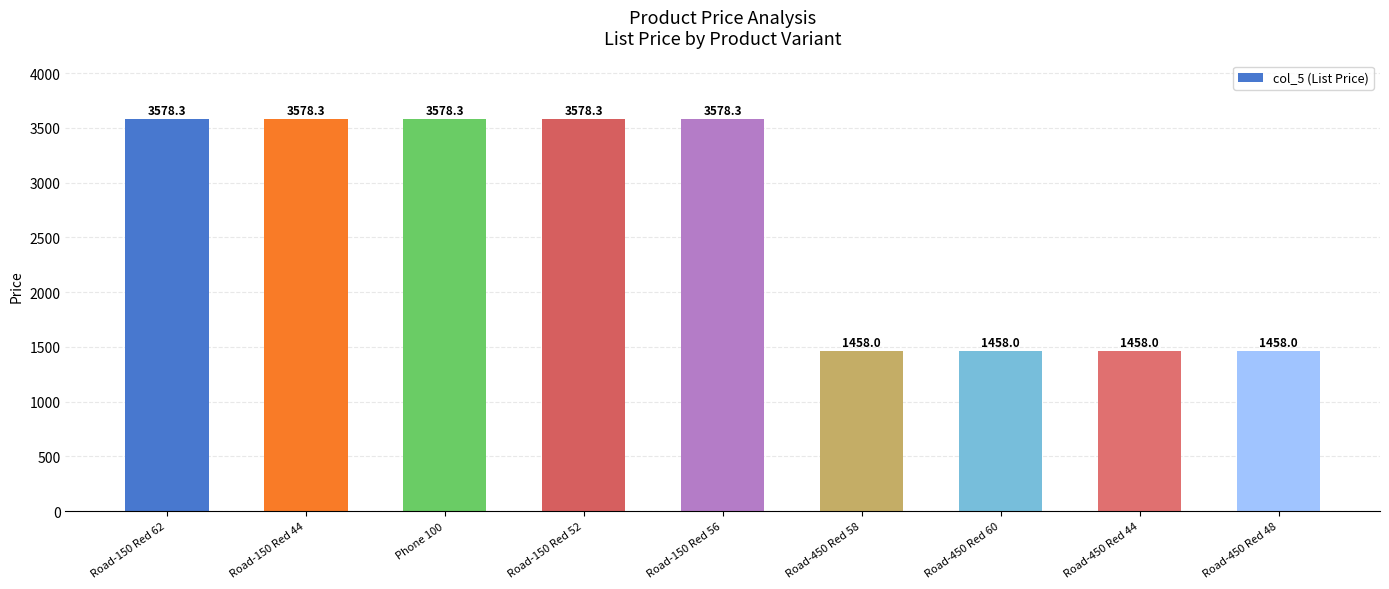

What position from the right is Road-150 Red 62?

9